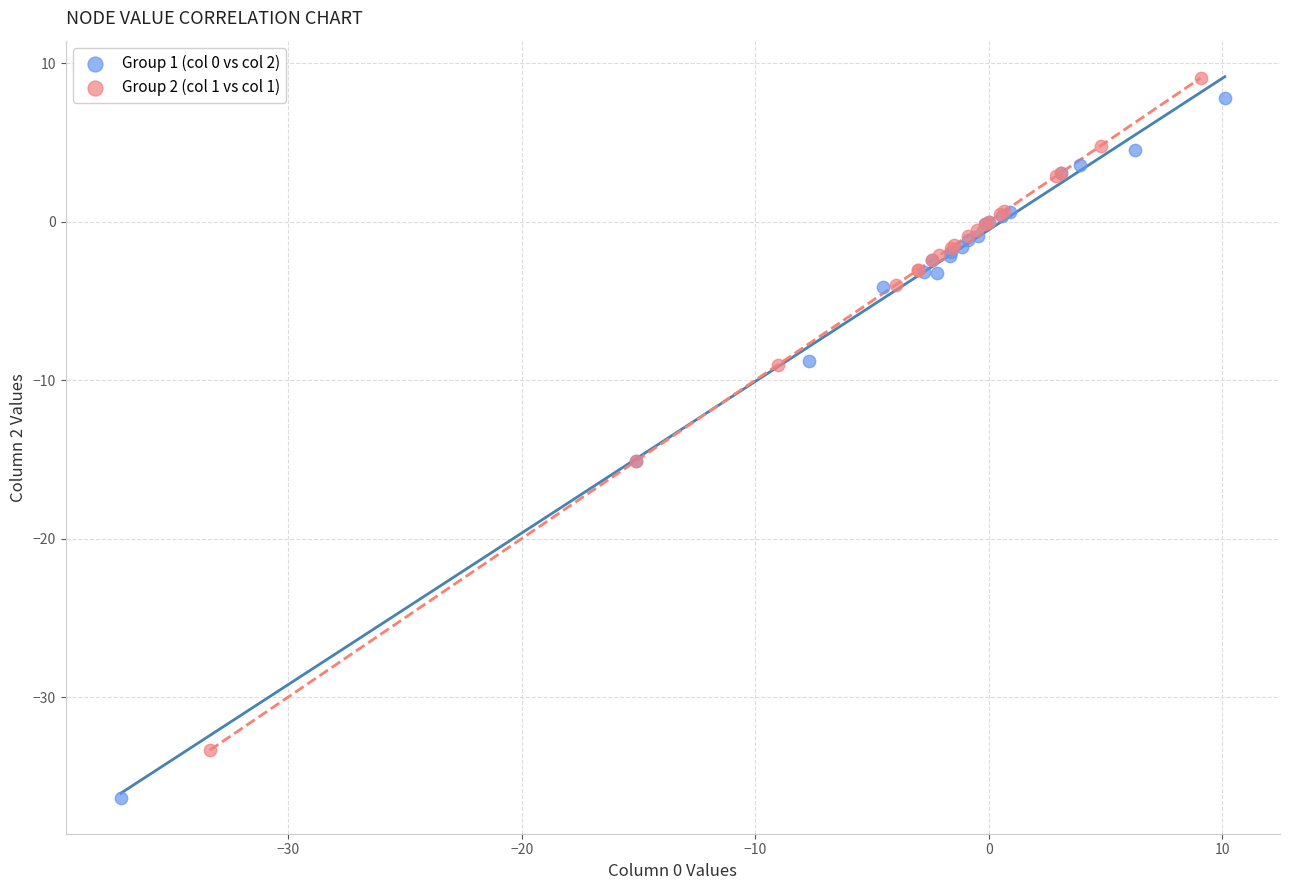

Which series reaches the minimum Y coordinate?

Group 1 (col 0 vs col 2)